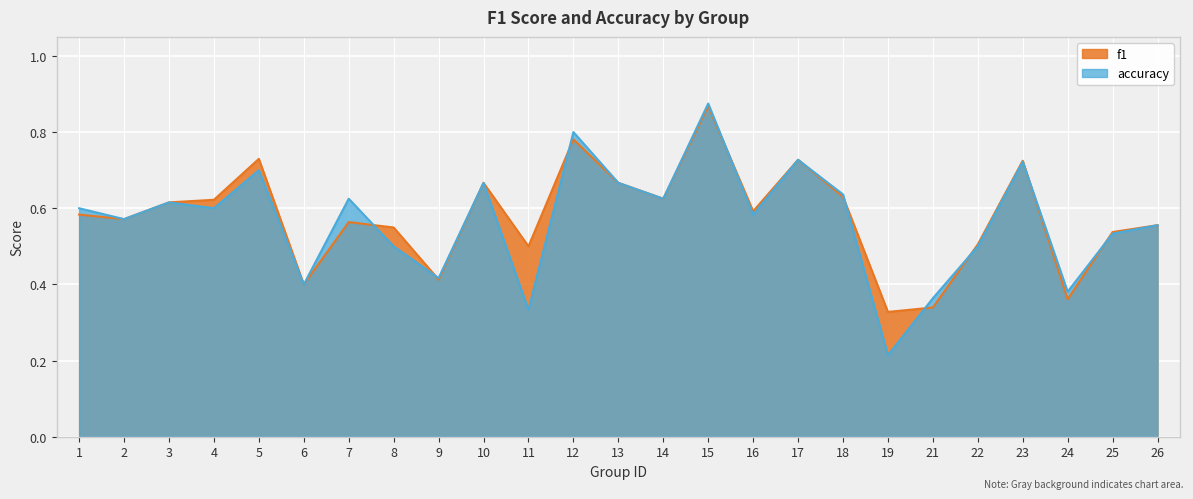

In f1, how many points are higher than both neighbors (excluding endpoints)?

7